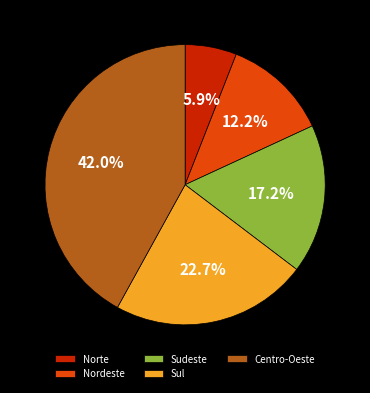

Do Norte and Centro-Oeste together represent more than half of the pie?

No